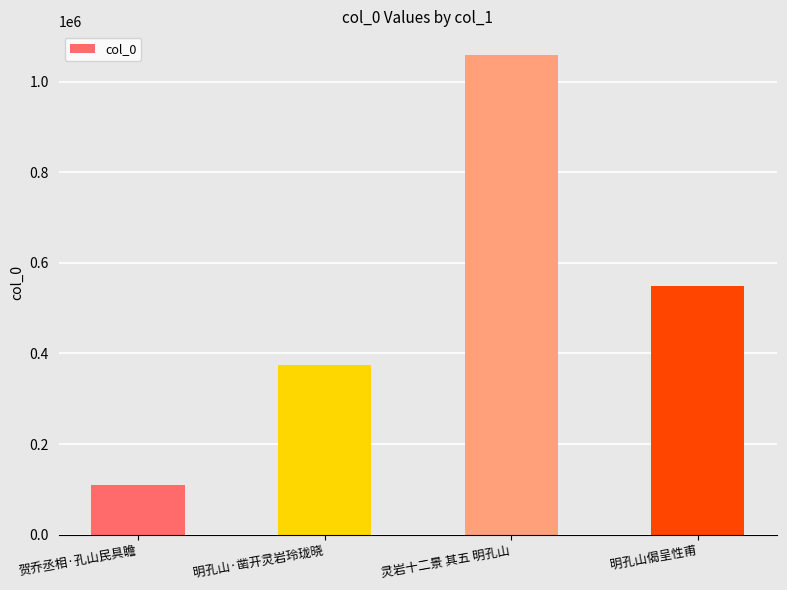

Rank the categories by value from lowest to highest.

贺乔丞相·孔山民具瞻, 明孔山·凿开灵岩玲珑晓, 明孔山偈呈性甫, 灵岩十二景 其五 明孔山